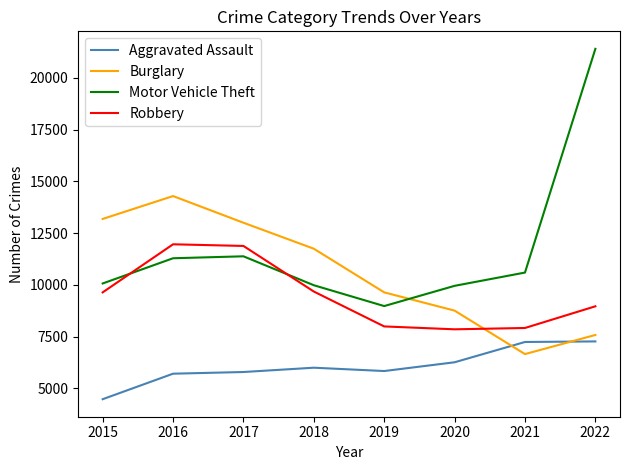

True or false: Aggravated Assault has more than 2 interior local peaks.

False